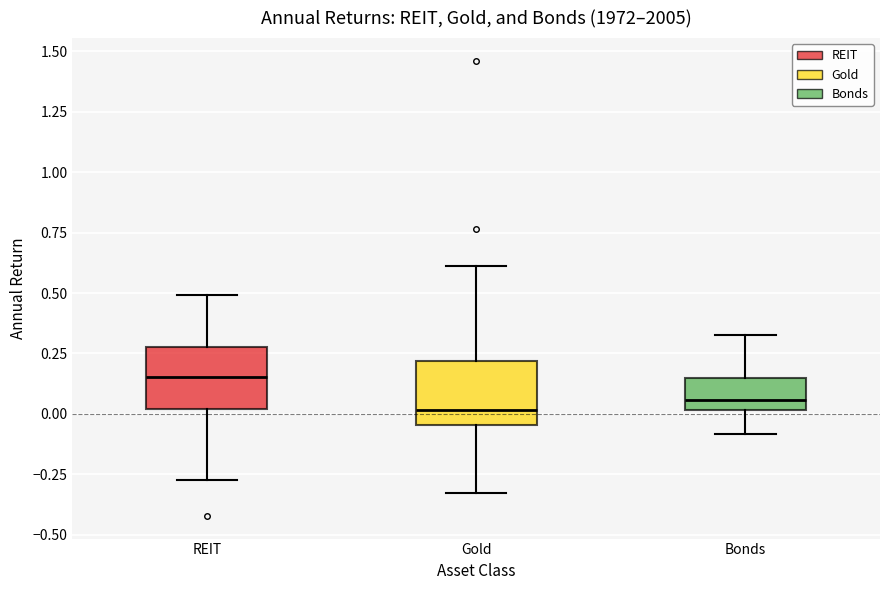

Reading left to right, read every box against the y-axis: the position of its median line, the range the box covers, and the ends of its whiskers. The values are not printed on the chart, so give them approximately, as read against the axis.

REIT: median 0.15, box 0.00 to 0.25, whiskers -0.25 to 0.50
Gold: median 0.00, box -0.05 to 0.20, whiskers -0.35 to 0.60
Bonds: median 0.05, box 0.00 to 0.15, whiskers -0.10 to 0.35